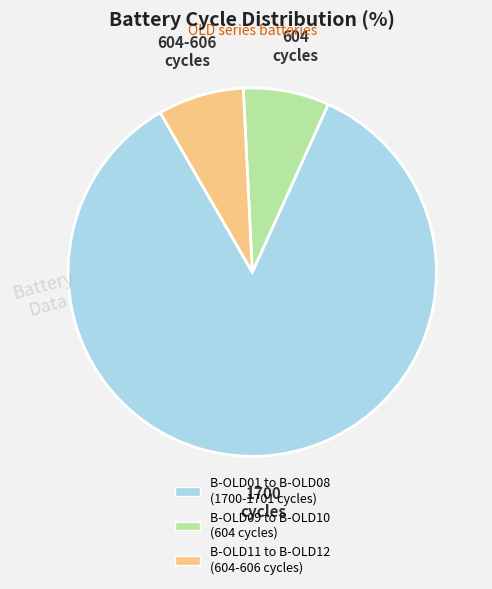

Is there a majority slice in this chart?

Yes